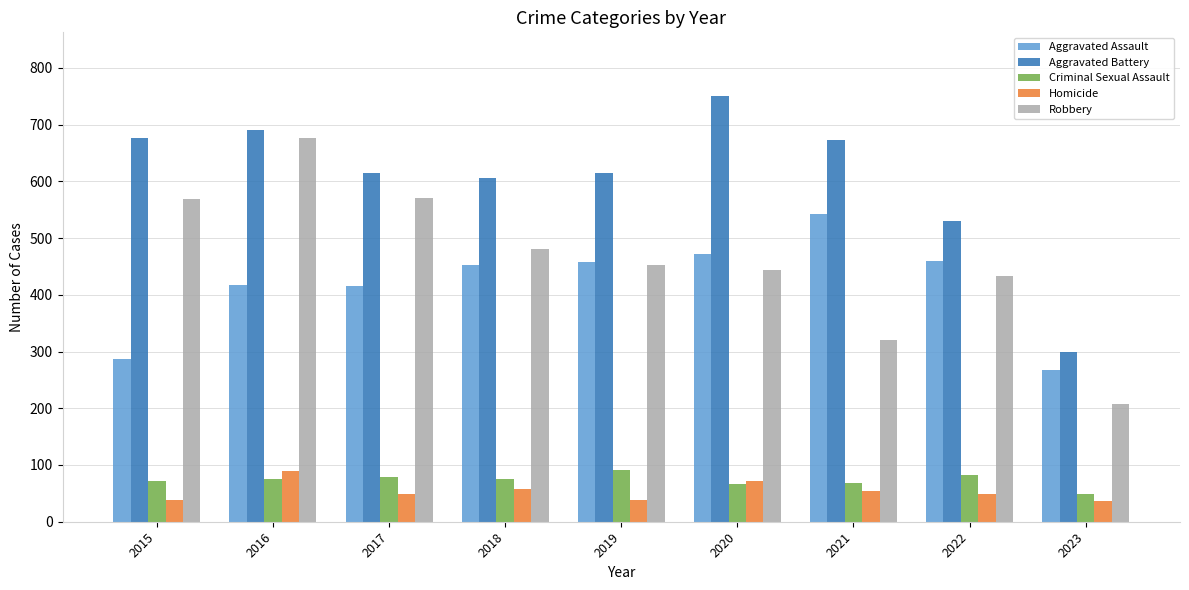

What is the difference between the highest and lowest values at 2017?

566